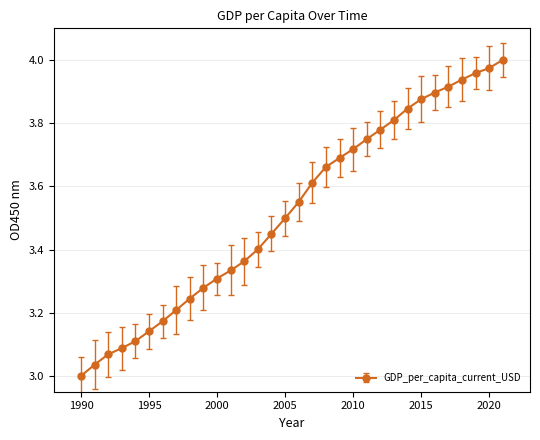

Count the number of data series in this chart.

1